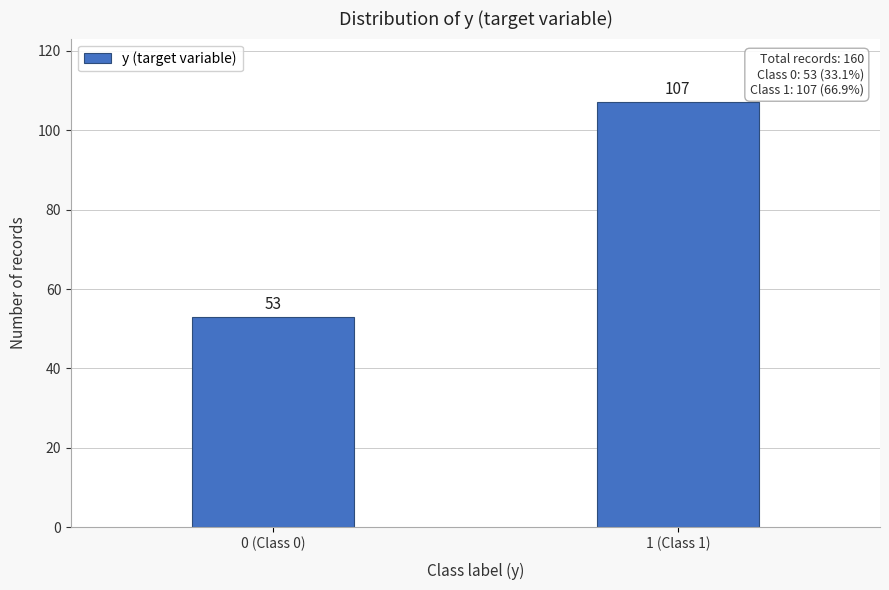

Reading left to right, transcribe all the data shown in this chart.

0 (Class 0)=53	1 (Class 1)=107